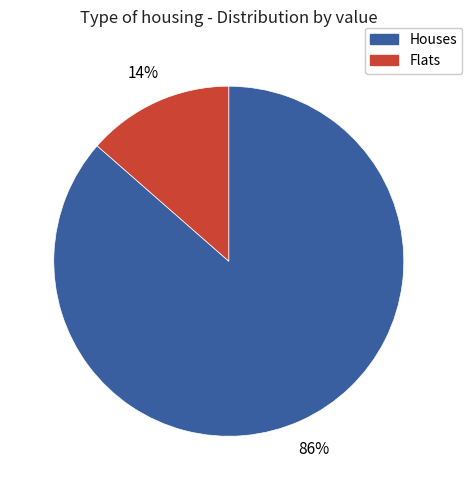

Is there any slice that represents more than half of the pie?

Yes